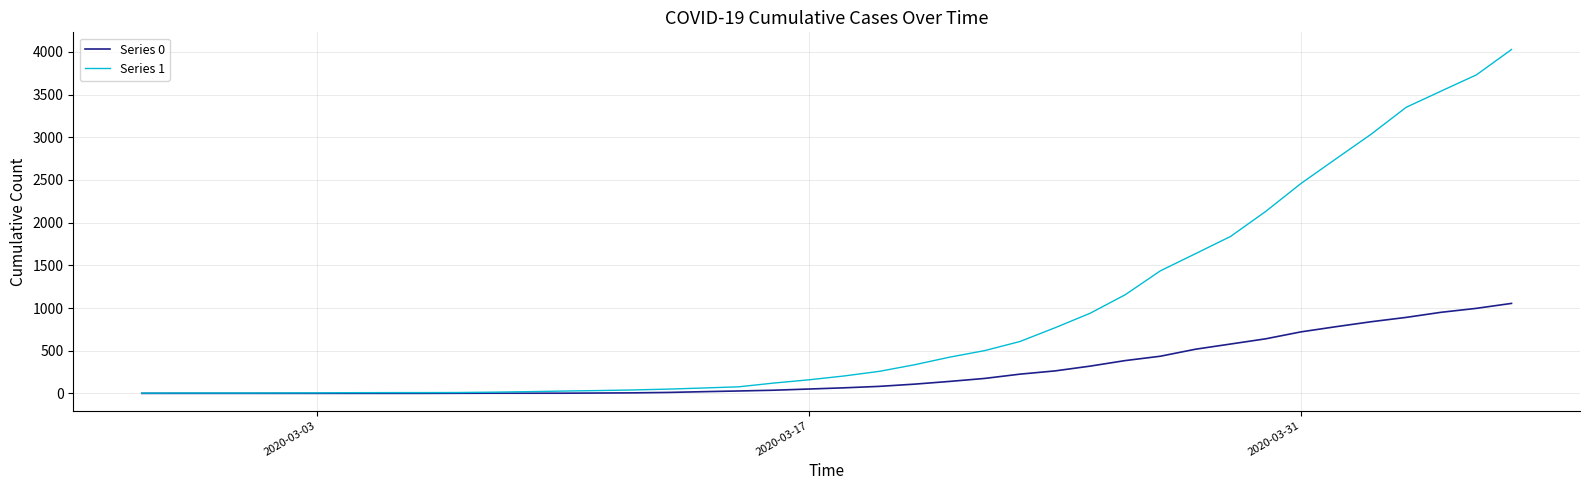

Rank the series by their average value, from lowest to highest.

Series 0, Series 1